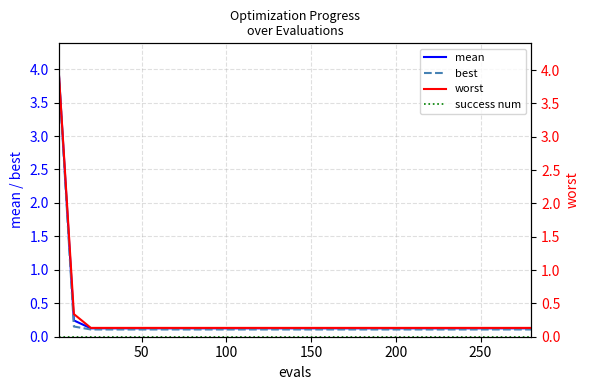

Reading left to right, extract all data points from this chart.

mean: 4.0	0.2	0.1	0.1	0.1	0.1	0.1	0.1	0.1	0.1	0.1	0.1	0.1	0.1	0.1	0.1	0.1	0.1	0.1	0.1
best: 4.0	0.2	0.1	0.1	0.1	0.1	0.1	0.1	0.1	0.1	0.1	0.1	0.1	0.1	0.1	0.1	0.1	0.1	0.1	0.1
success num: 0.0	0.0	0.0	0.0	0.0	0.0	0.0	0.0	0.0	0.0	0.0	0.0	0.0	0.0	0.0	0.0	0.0	0.0	0.0	0.0
worst: 4.0	0.3	0.1	0.1	0.1	0.1	0.1	0.1	0.1	0.1	0.1	0.1	0.1	0.1	0.1	0.1	0.1	0.1	0.1	0.1